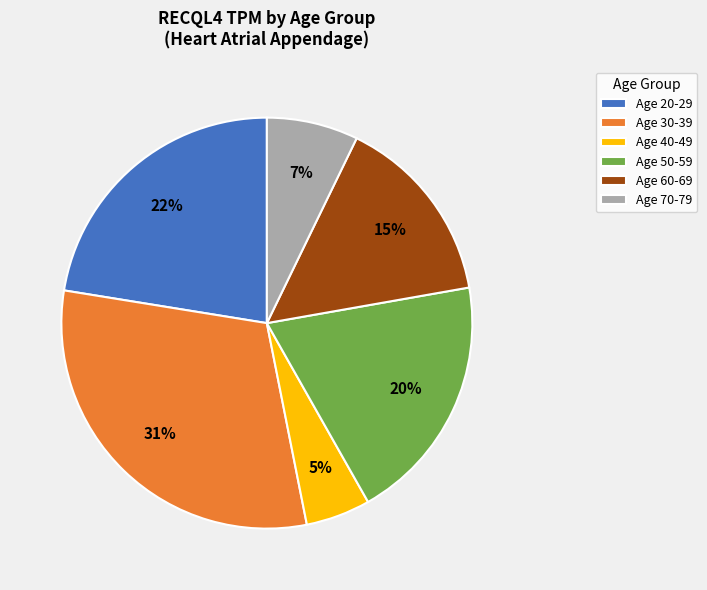

Do Age 70-79 and Age 60-69 together represent more than half of the pie?

No